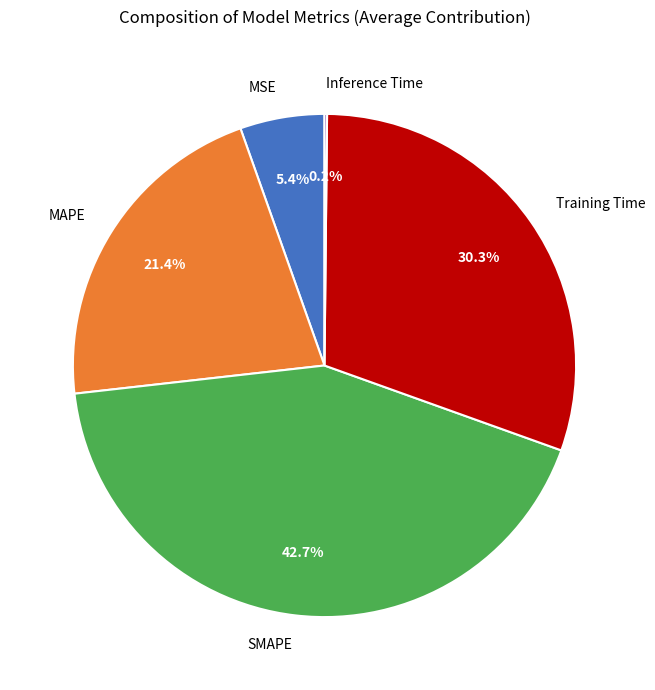

Does any single category account for the majority?

No